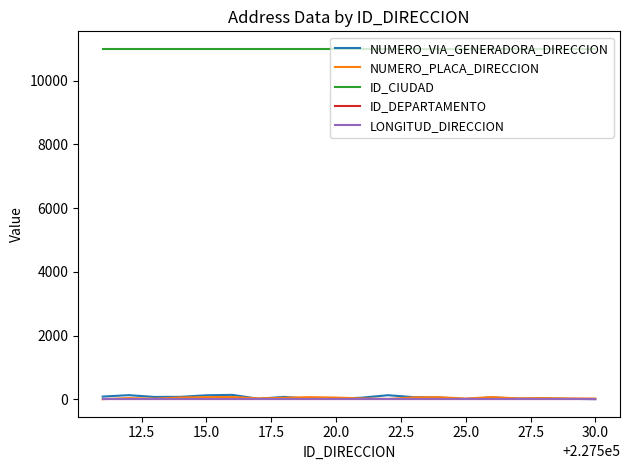

True or false: NUMERO_PLACA_DIRECCION and LONGITUD_DIRECCION intersect in this chart.

False